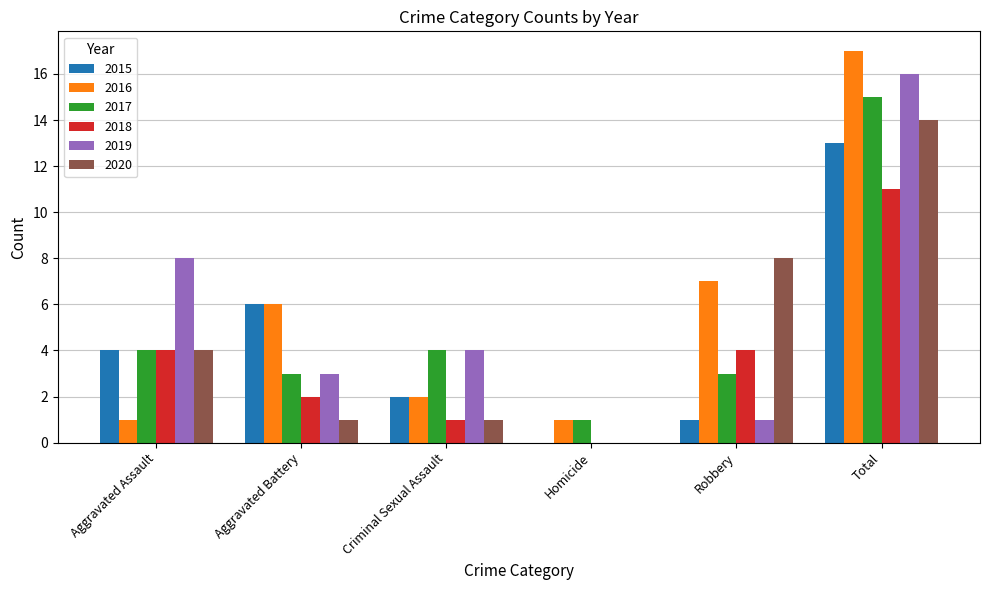

Between Criminal Sexual Assault and Total, which series saw the biggest shift?

2016